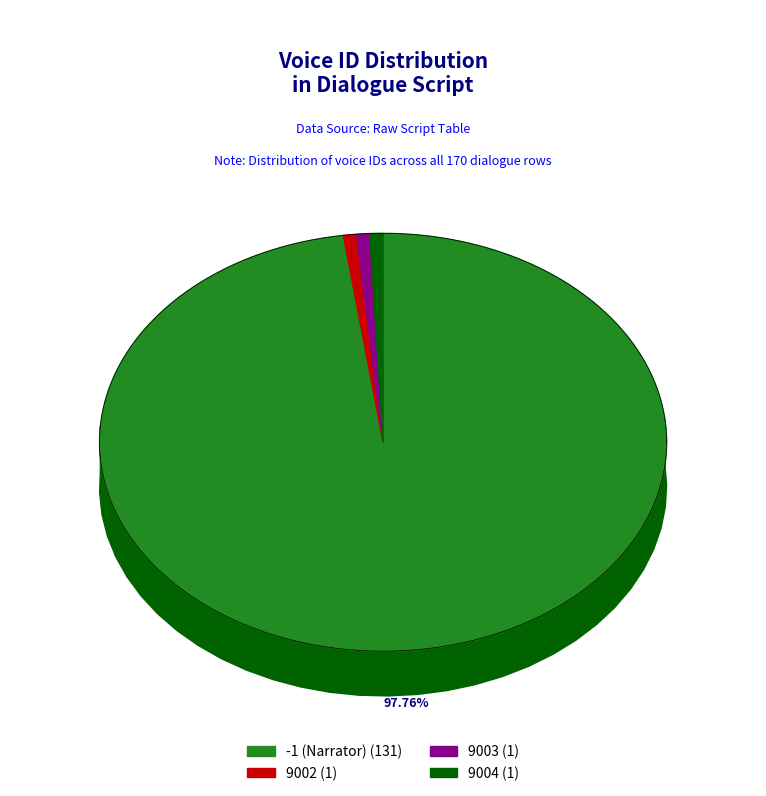

Does voiceid 9004 represent more than half of the total?

No